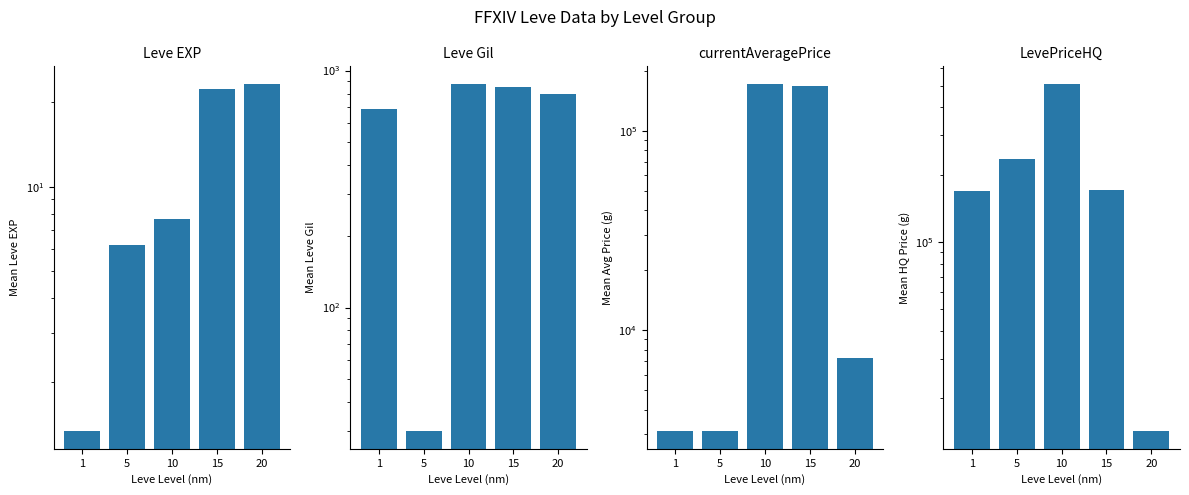

List the labels in order of Leve EXP value, largest first.

20, 15, 10, 5, 1